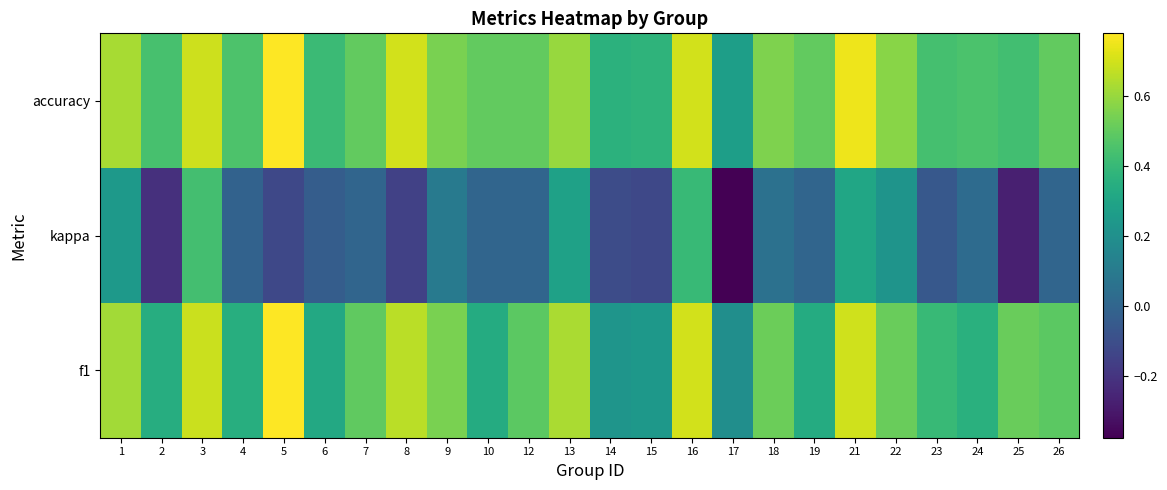

Which series changed the most between 7 and 26?

f1